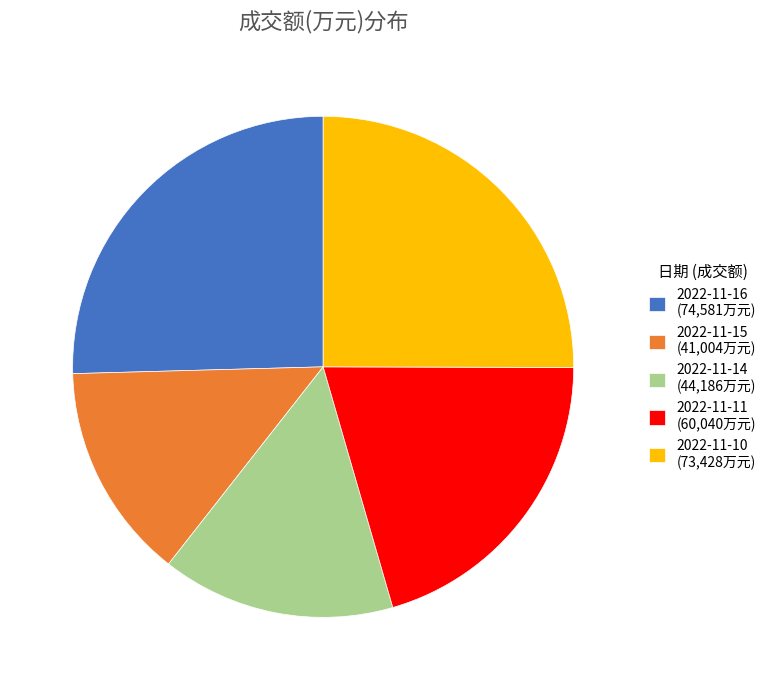

Does 2022-11-14 (44,186万元) account for over 50% of the chart?

No